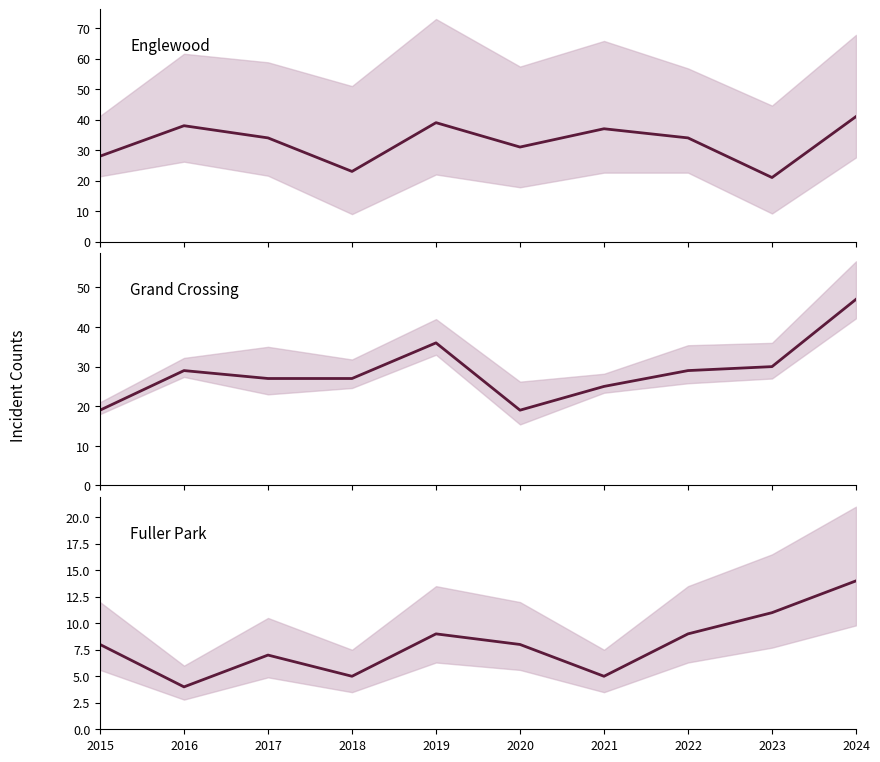

True or false: Grand Crossing has a value of 42 at 2018.

False